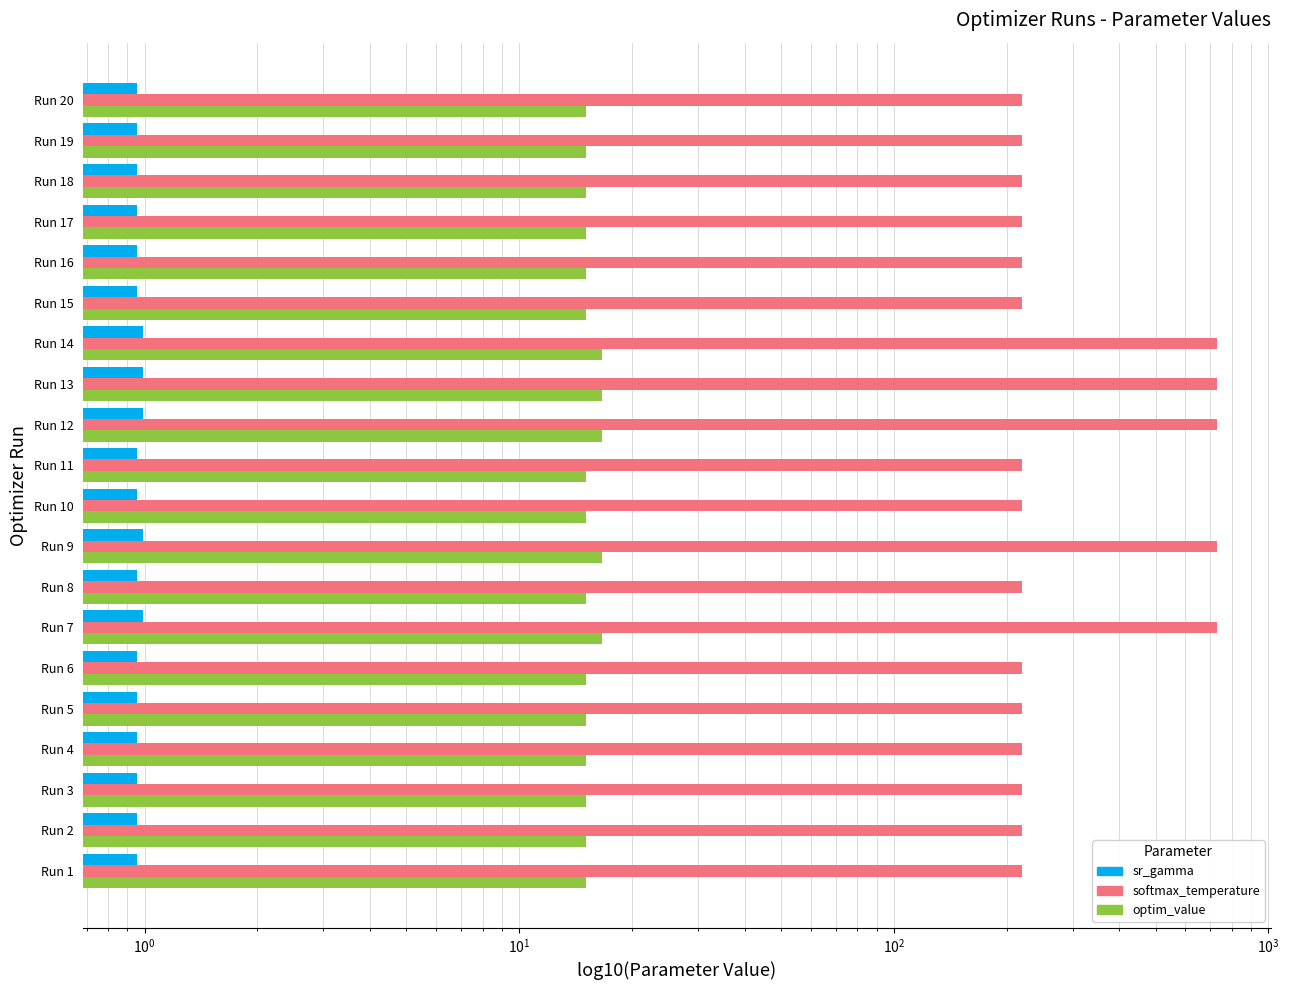

What is the value of the softmax_temperature bar at the 6th from the left?

220.2